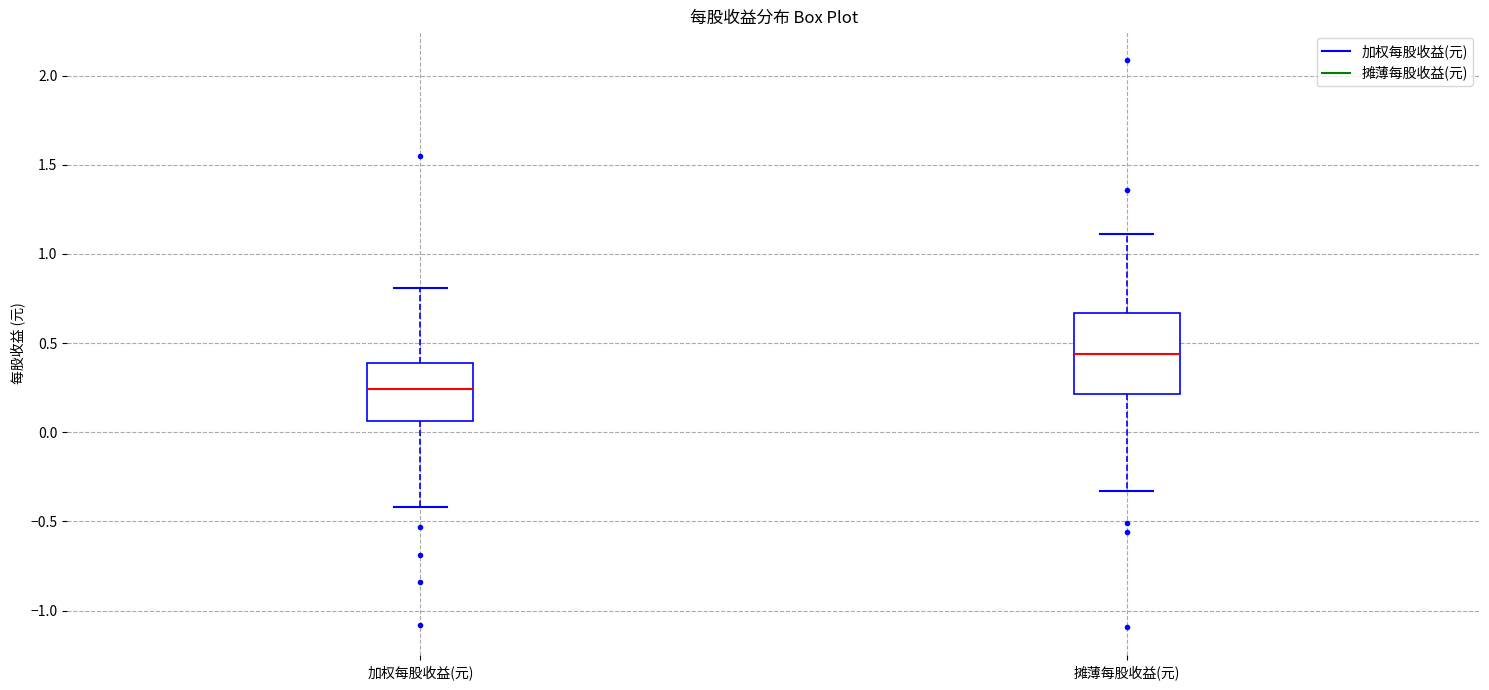

Which box's median line is the highest?

摊薄每股收益(元)